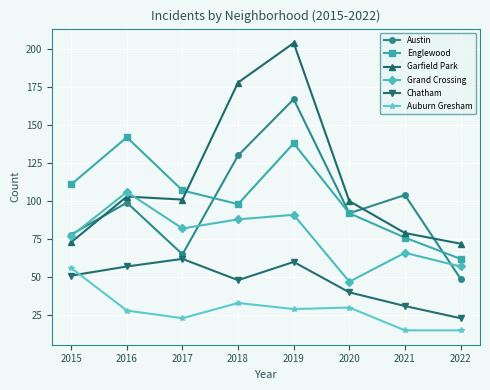

At which label does Englewood reach its minimum?

2022